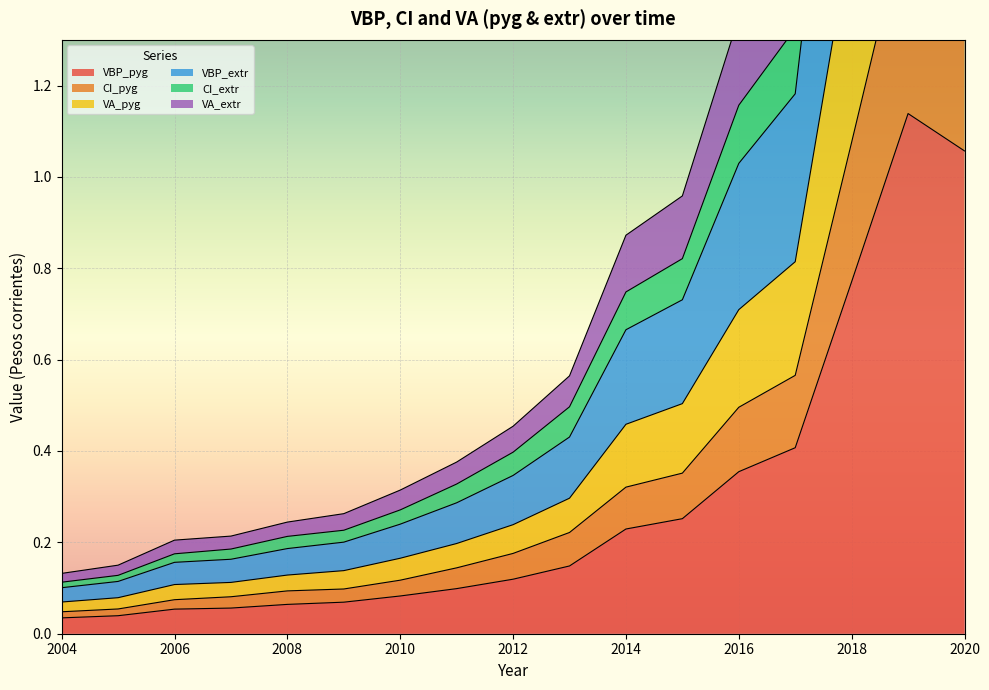

True or false: VA_extr and CI_pyg cross at least once.

False